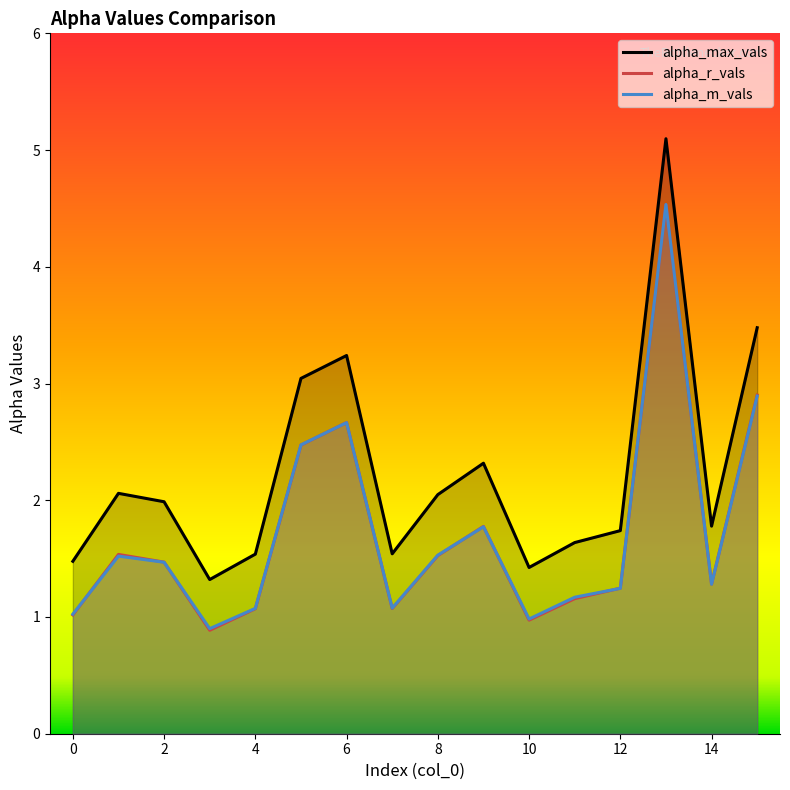

What is the approximate value of alpha_max_vals at 5?

3.0